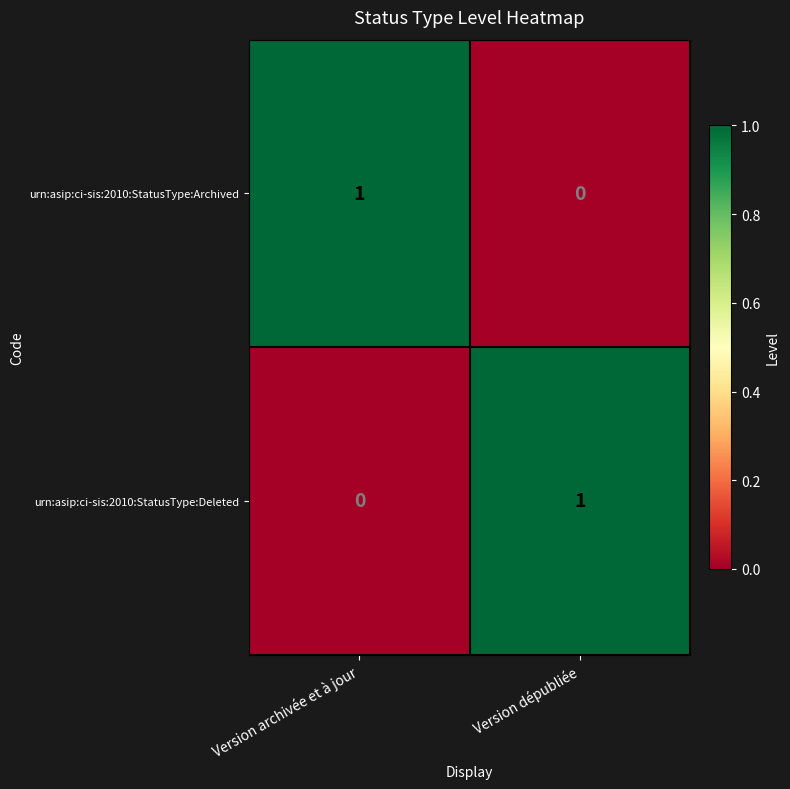

At Version archivée et à jour, list the series in order from smallest to largest.

urn:asip:ci-sis:2010:StatusType:Deleted, urn:asip:ci-sis:2010:StatusType:Archived